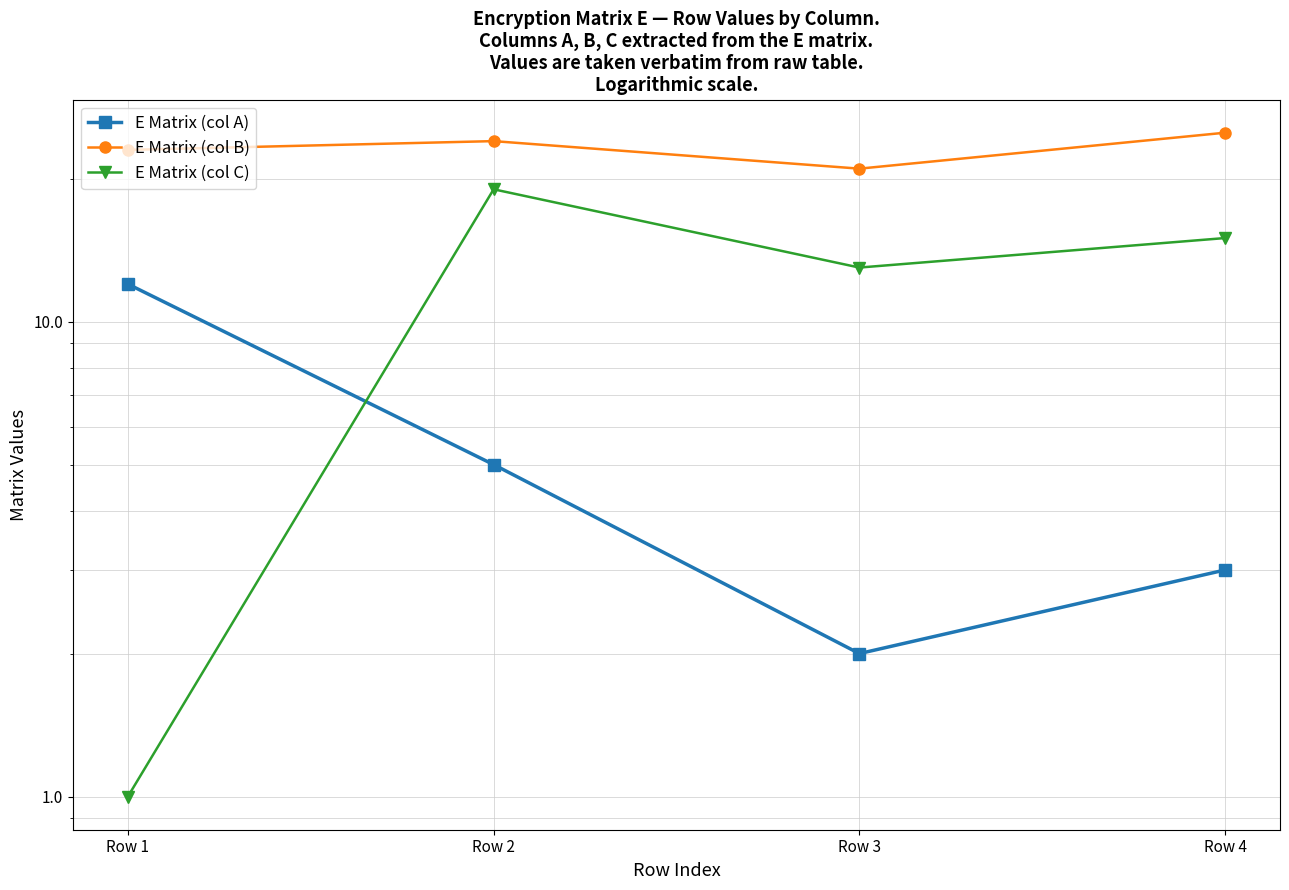

The value of E Matrix (col A) at Row 1 is 3. True or false?

False